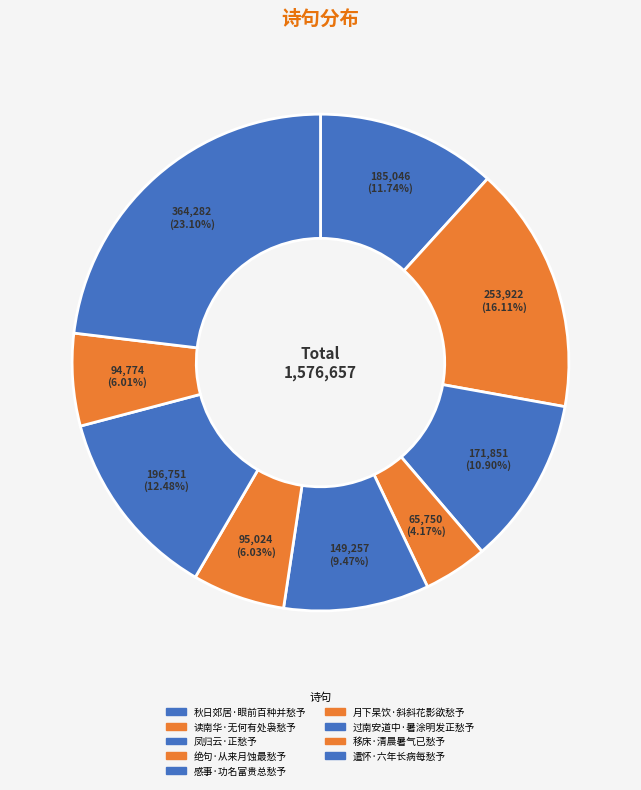

What percentage is the 绝句·从来月蚀最愁予 slice, to the nearest percent?

4%